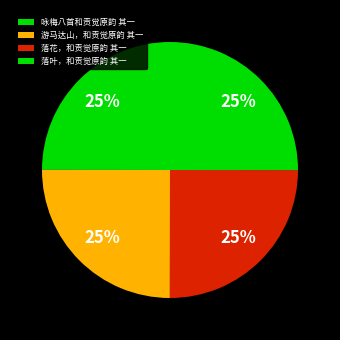

Approximately how many times larger is the value at 落花，和贡觉原韵 其一 compared to 落叶，和贡觉原韵 其一?

1.0